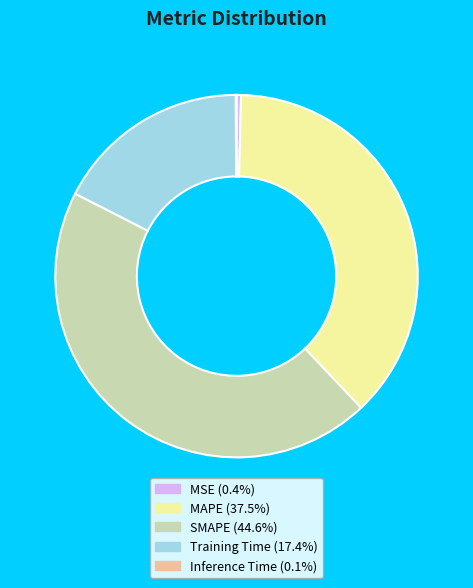

Between SMAPE and MSE, which is larger?

SMAPE